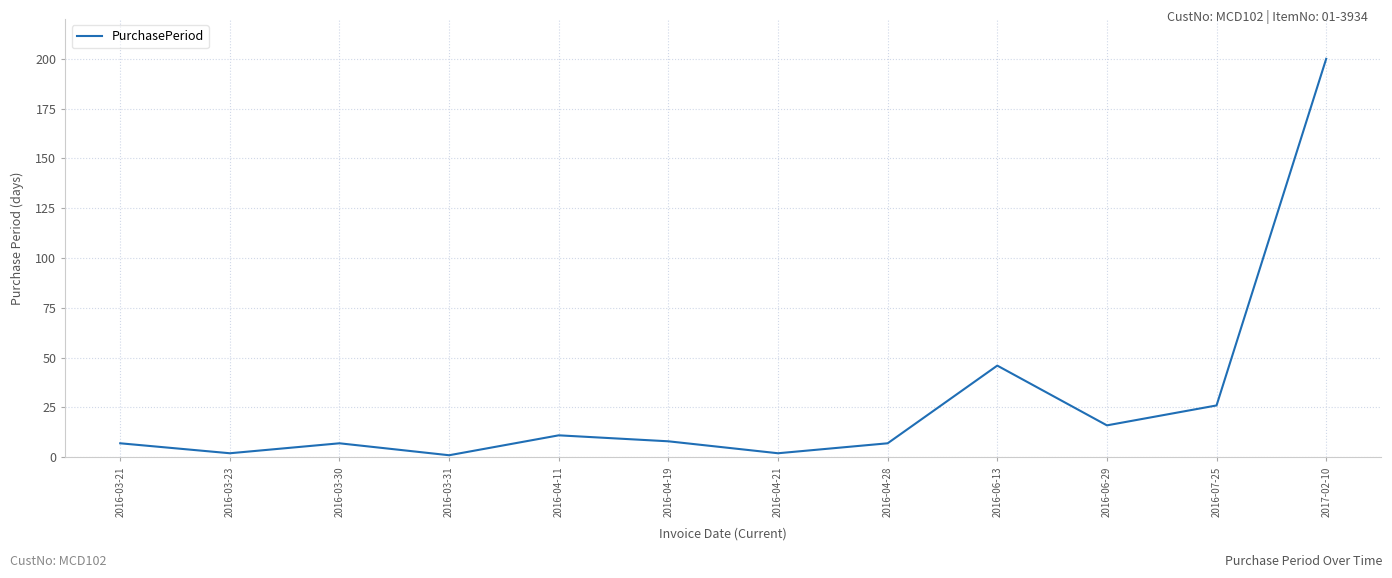

True or false: the data shows 16 at 2016-06-29.

True